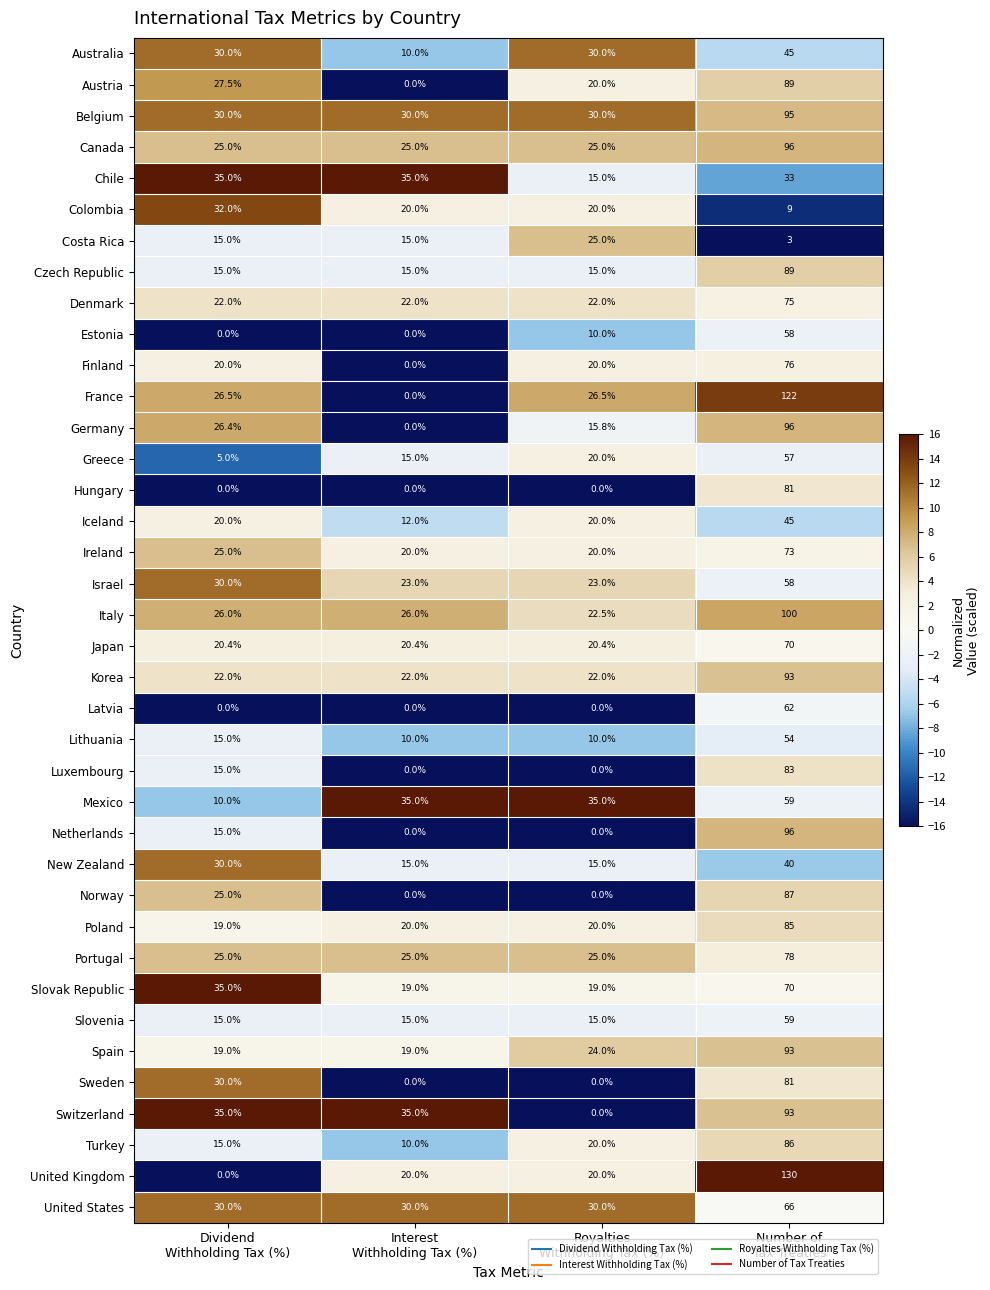

What is the difference between the second highest and second lowest values in the Israel series?

7.0